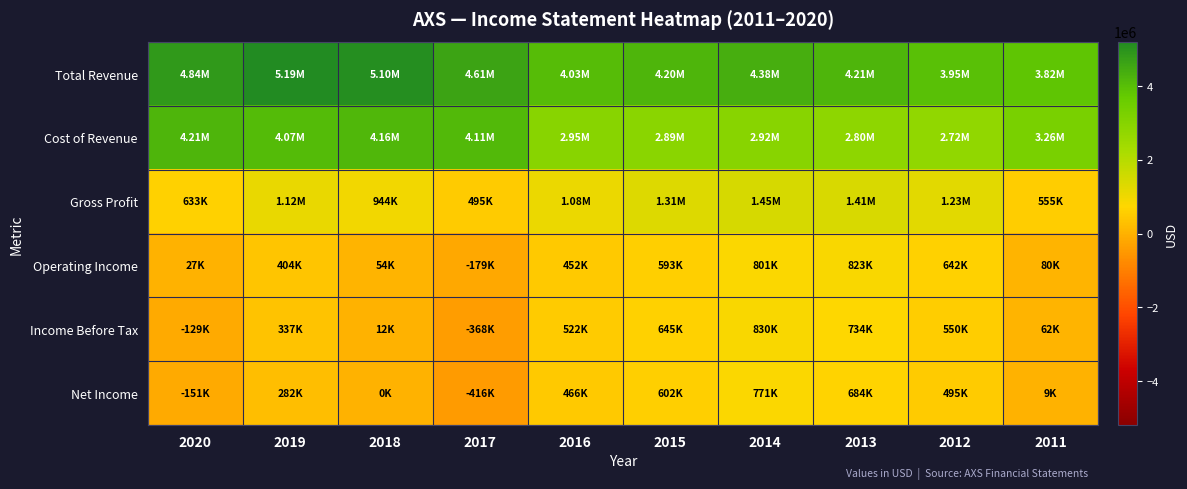

Which series has the widest spread of values?

Cost of Revenue